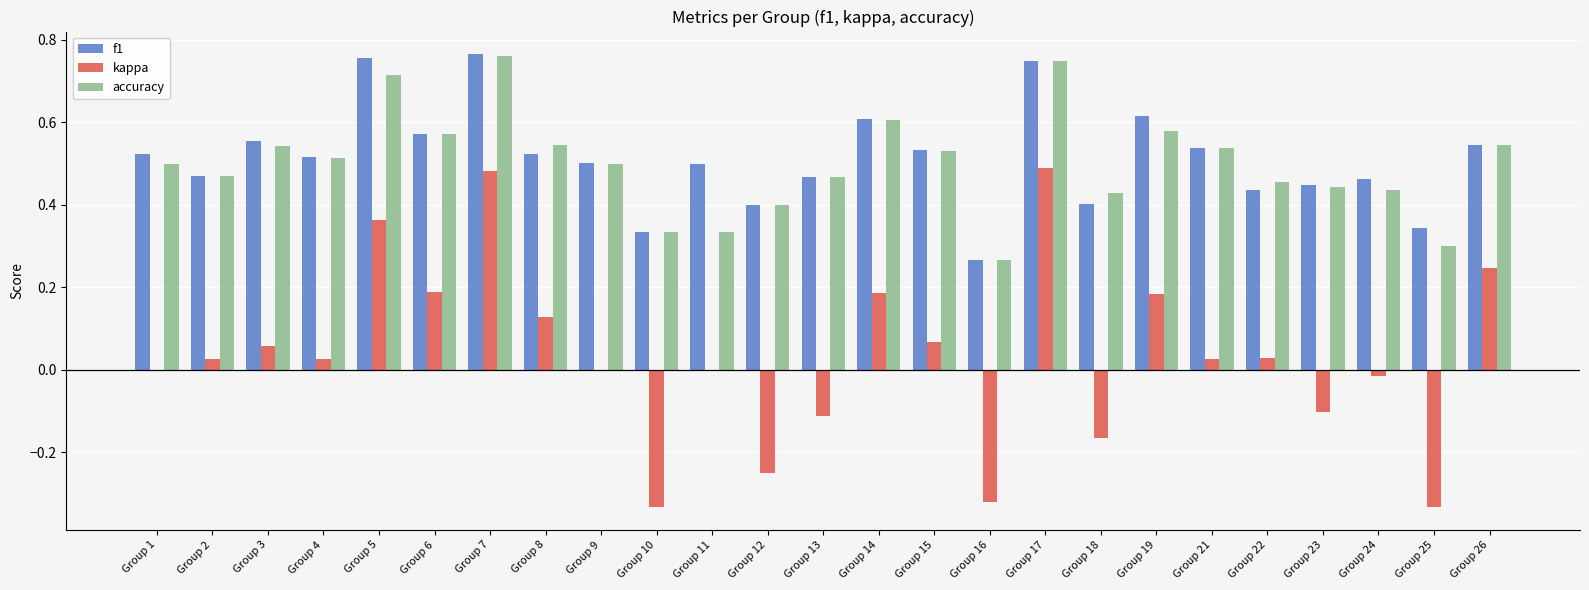

Is the value of accuracy at Group 3 greater than the value of kappa at Group 14?

Yes